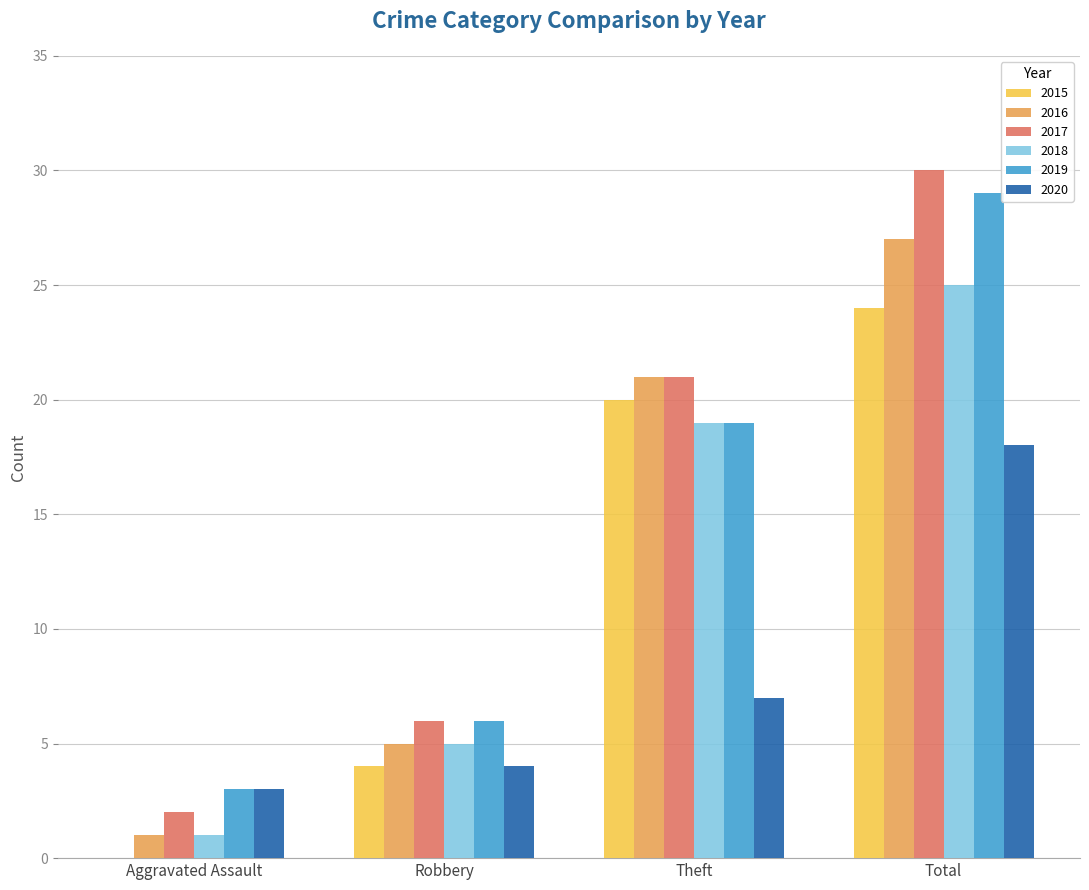

What is the sum of the 2019 values at Robbery and Theft?

25